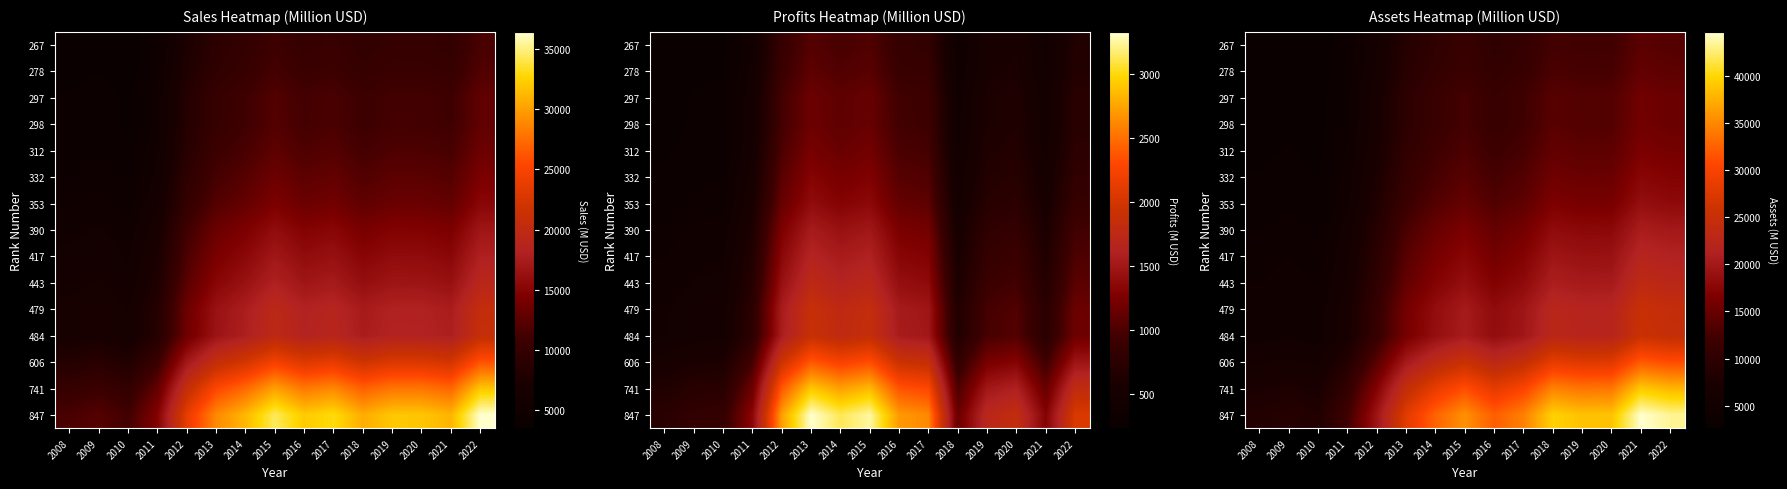

Where does the 847 series first go above 32625?

2015